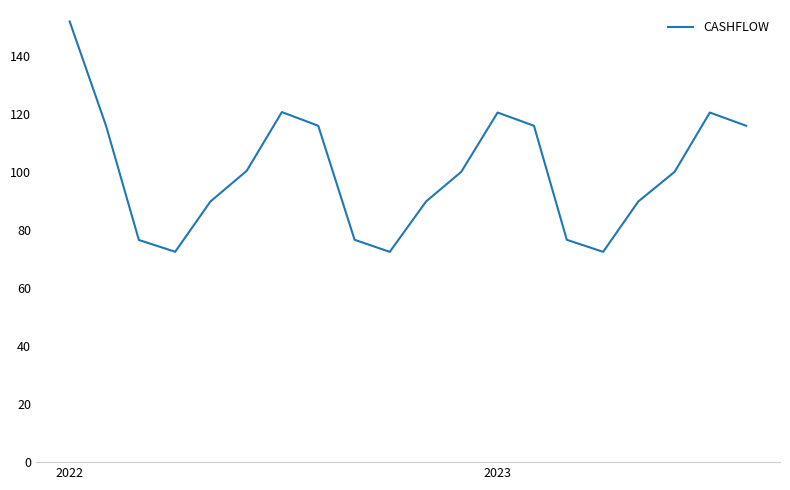

How many interior local valleys (lower than both neighbors) does the data have?

3